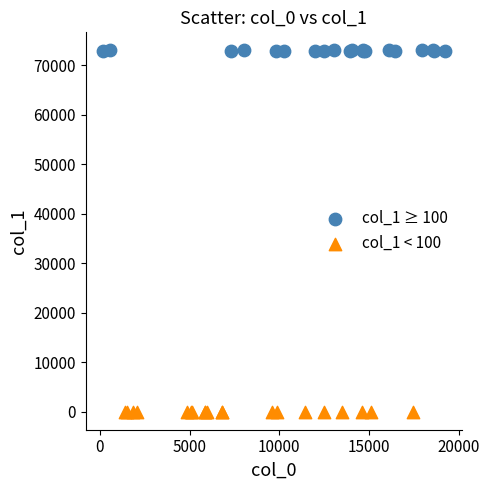

Which series contains the highest Y value?

col_1 ≥ 100